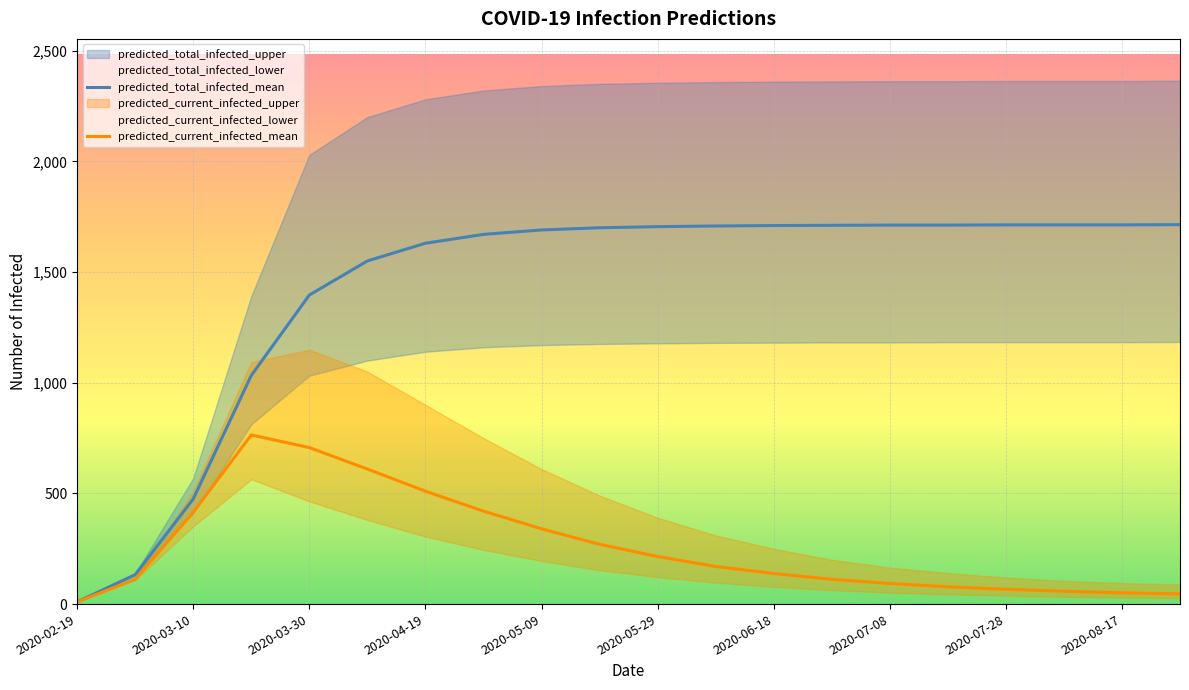

The value of predicted_total_infected_upper at 2020-05-29 is 3998. True or false?

False